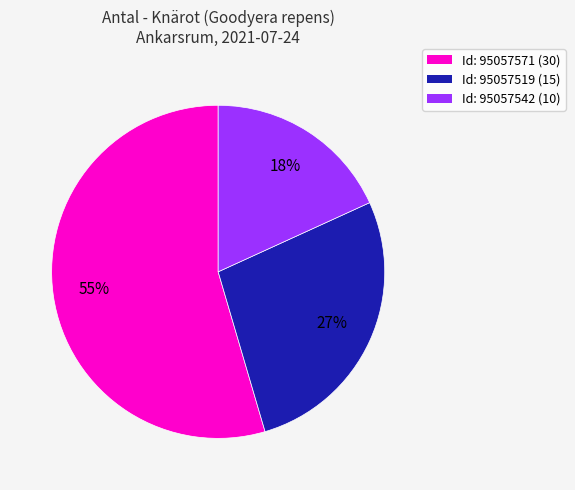

Rank the categories by value from highest to lowest.

Id: 95057571 (30), Id: 95057519 (15), Id: 95057542 (10)